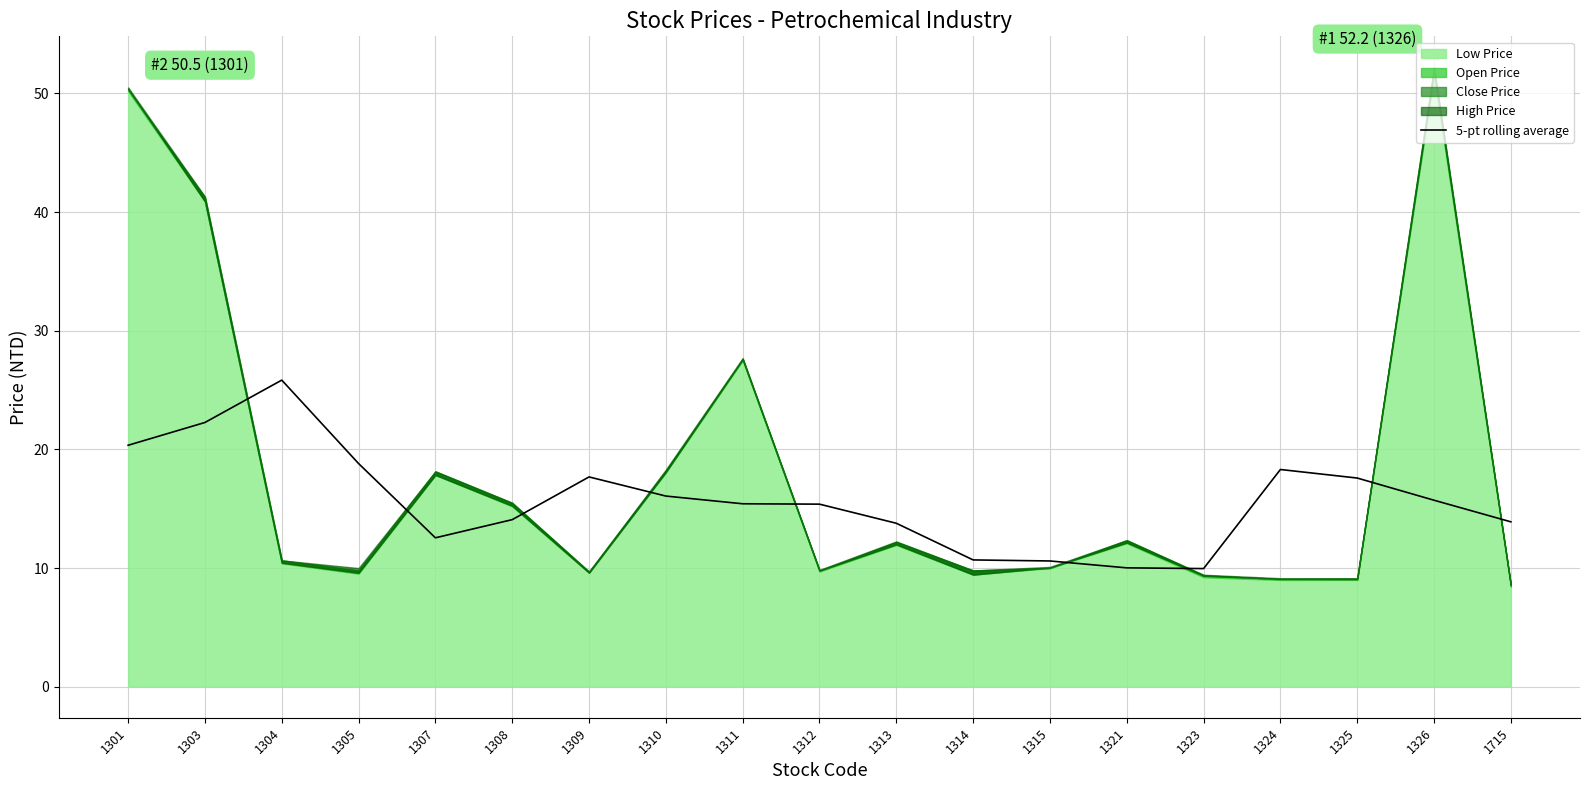

Between 1303 and 1311, which is larger?

1303